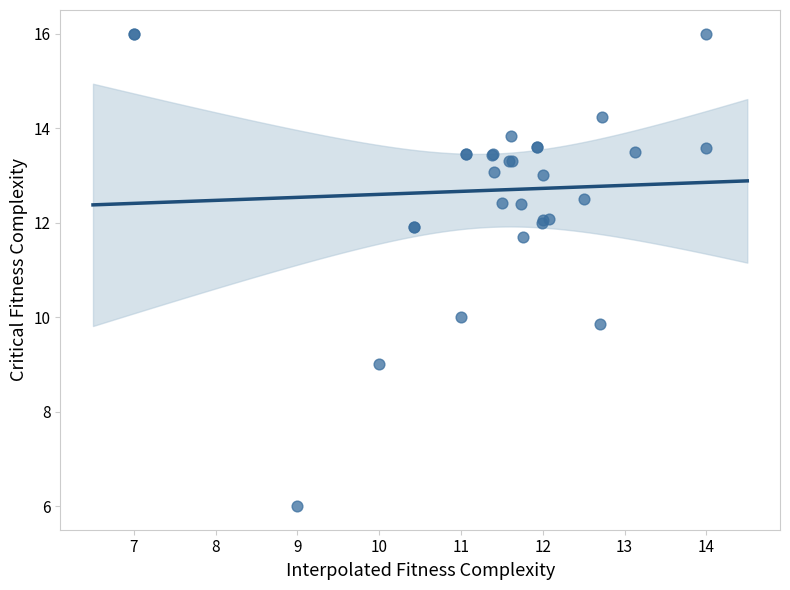

What Y value in the scatter plot is closest to 11?

11.7